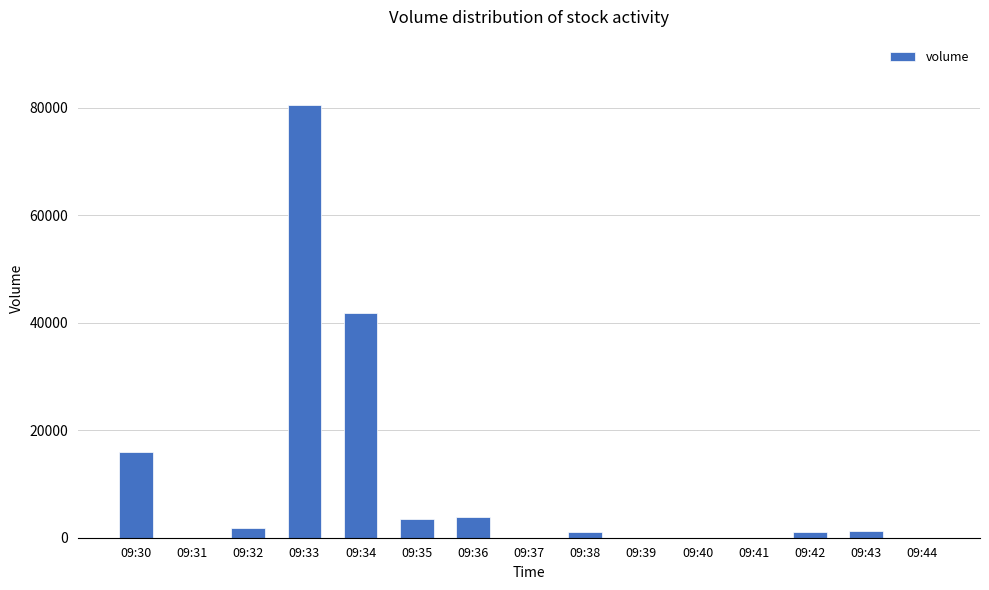

At which category does the chart reach its peak across all series?

09:33